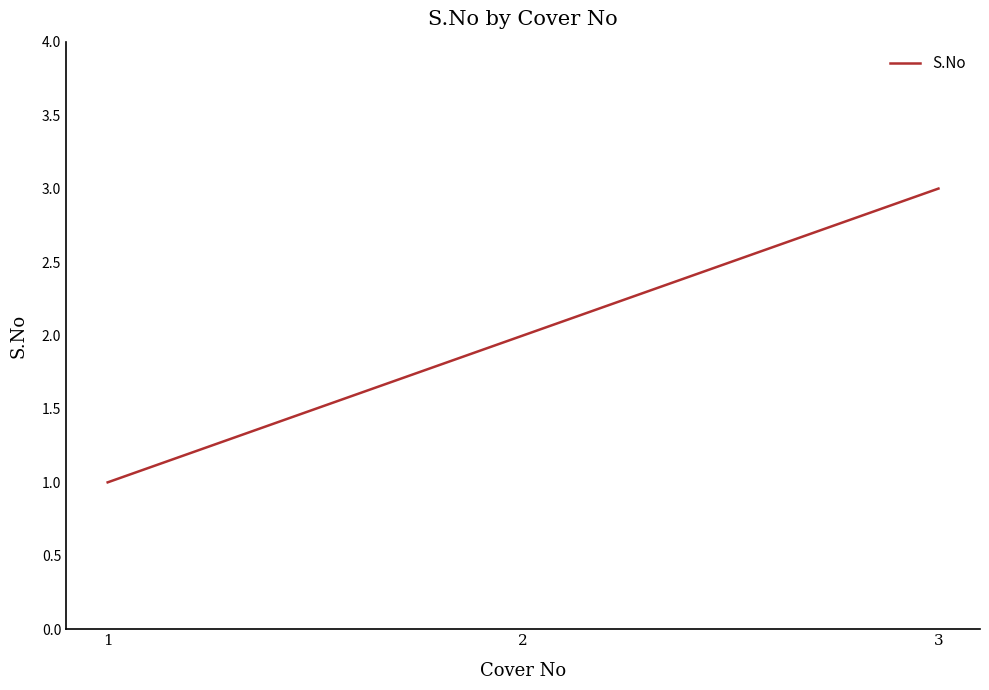

What is the minimum value shown in the chart?

1